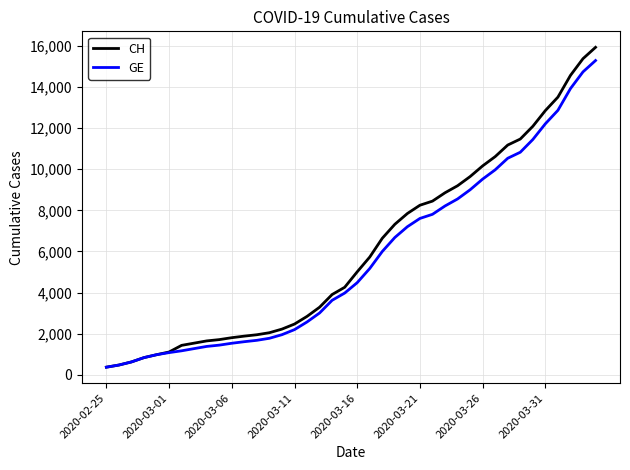

Rank the series by their average value, from lowest to highest.

GE, CH